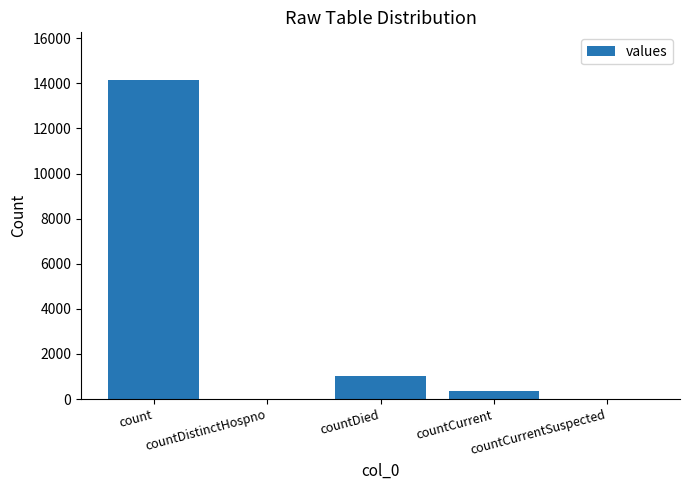

What is the maximum value shown in the chart?

14141